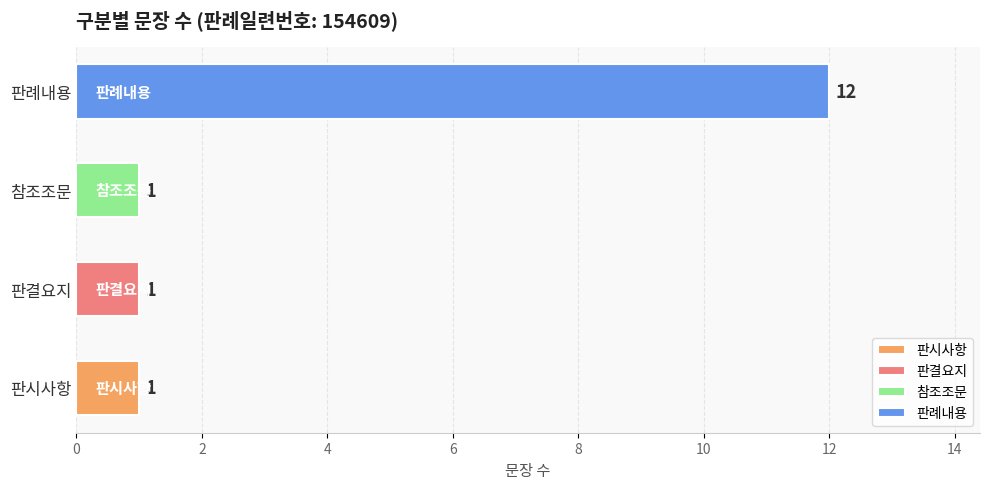

The chart shows a value of 9 at 판례내용. True or false?

False